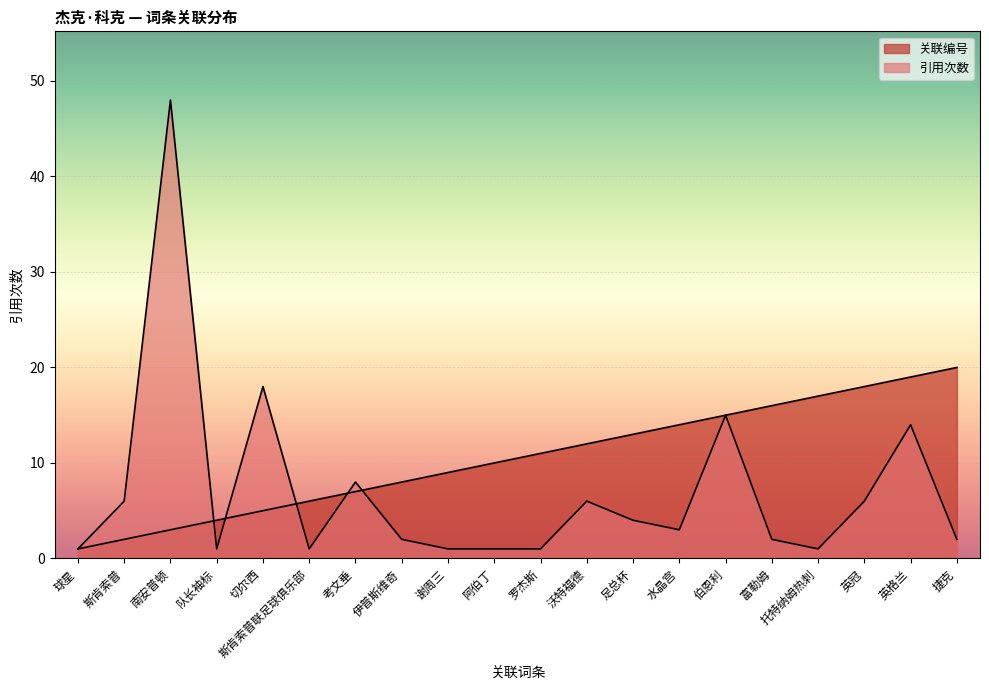

How many lines are shown in the chart?

2